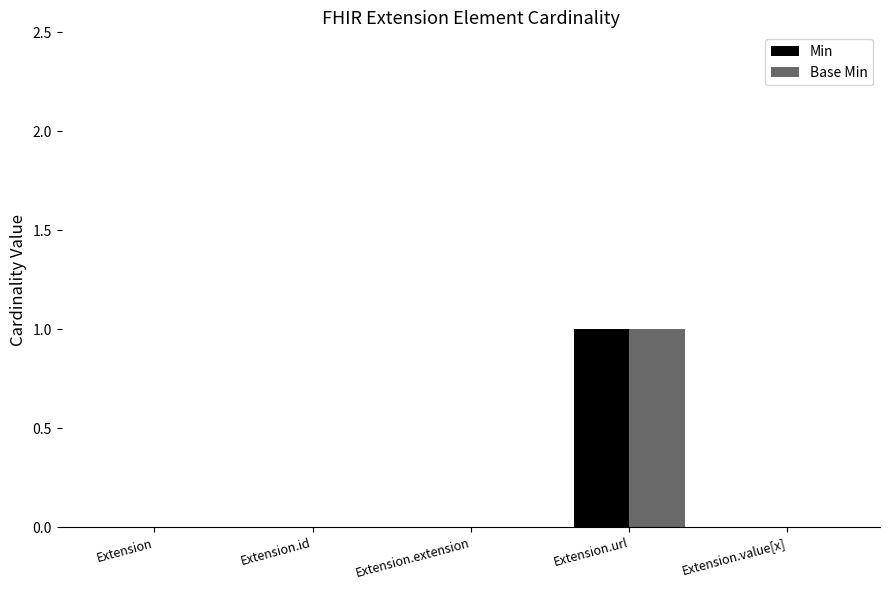

Reading left to right, extract all data points from this chart.

Min: 0	0	0	1	0
Base Min: 0	0	0	1	0